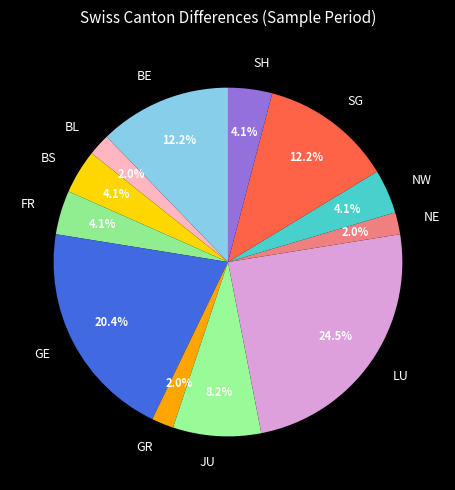

What is the ratio of the value at GE to the value at SH?

5.0